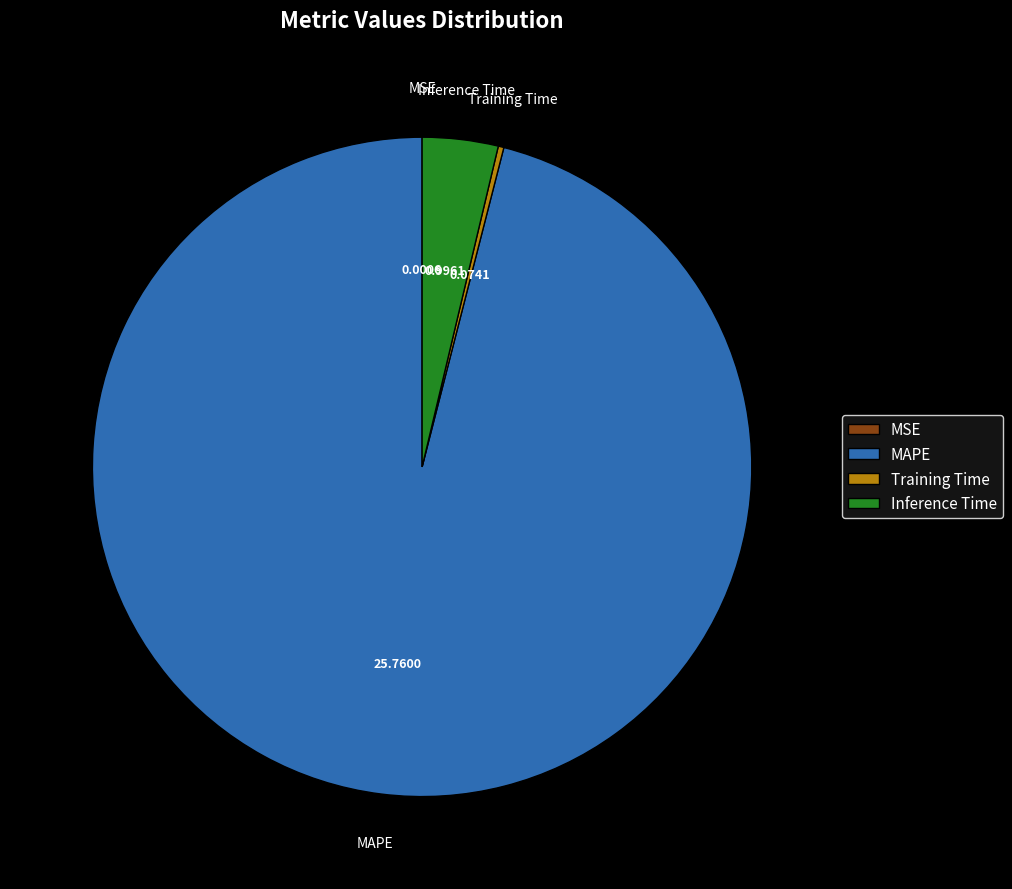

Between Inference Time and MAPE, which is larger?

MAPE